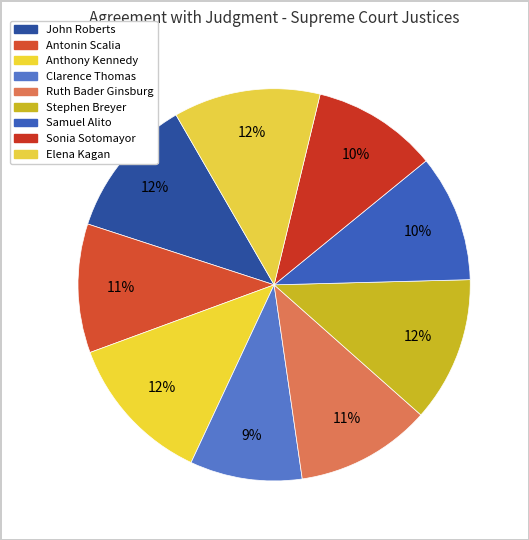

Which slice is the smallest?

Clarence Thomas